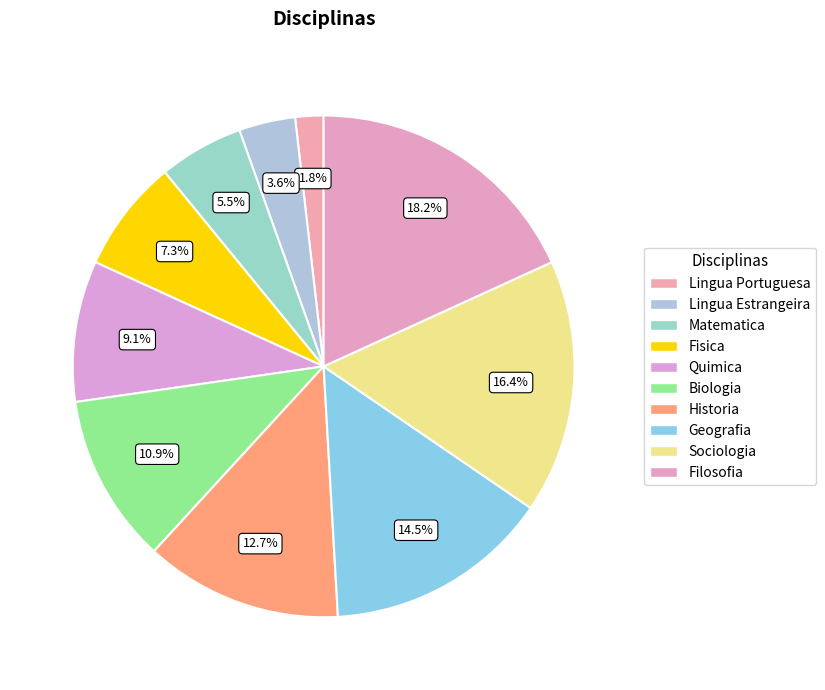

To the nearest percent, what is the combined percentage of Geografia and Historia?

27%